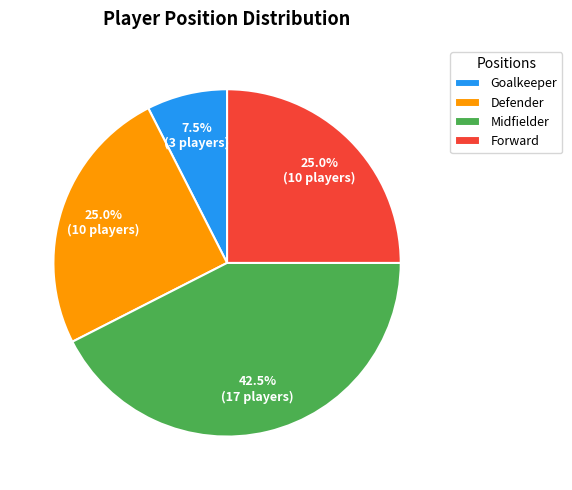

What is the total percentage of Defender and Midfielder?

67.5%